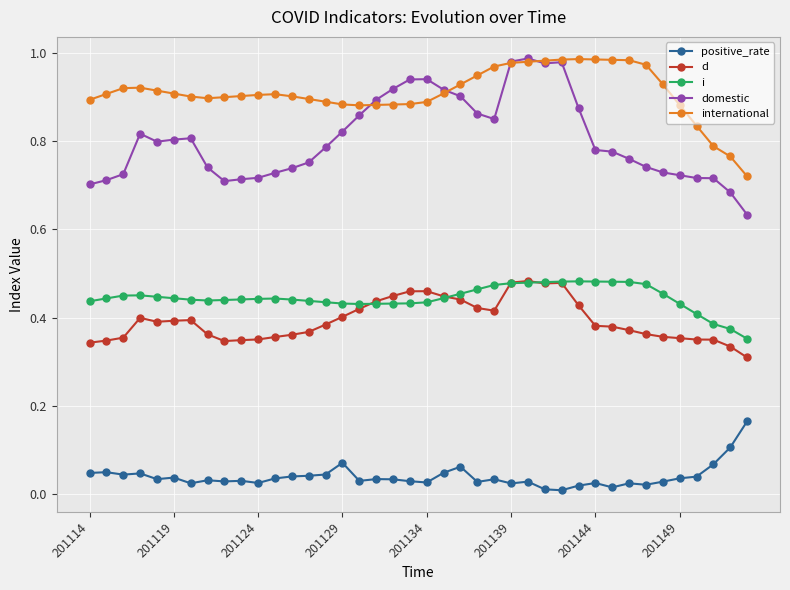

Which series has the widest spread of values?

domestic